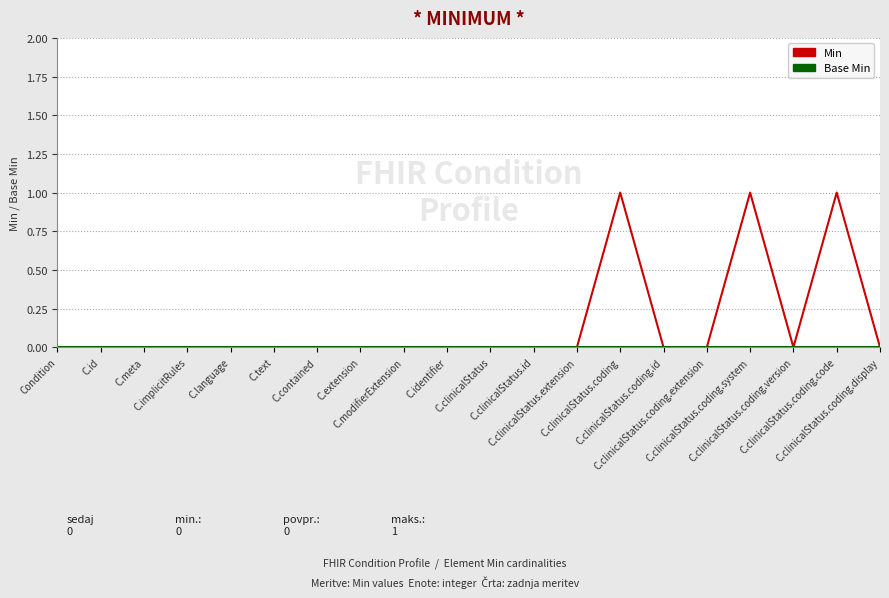

In Min, how many points are higher than both neighbors (excluding endpoints)?

3